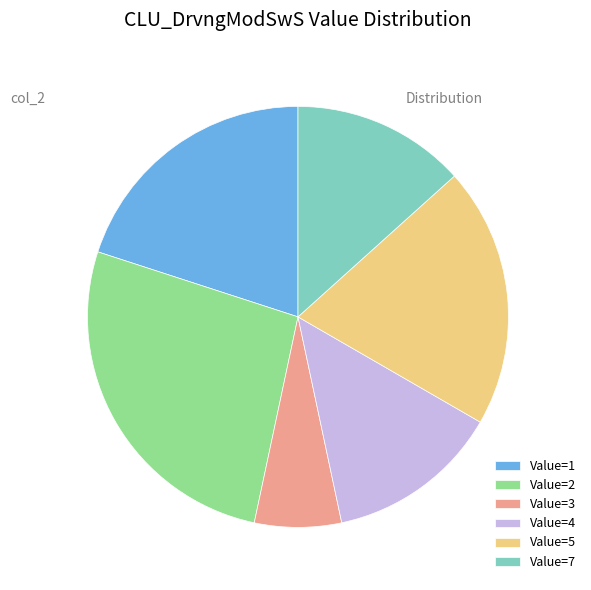

Between Value=2 and Value=7, which is larger?

Value=2